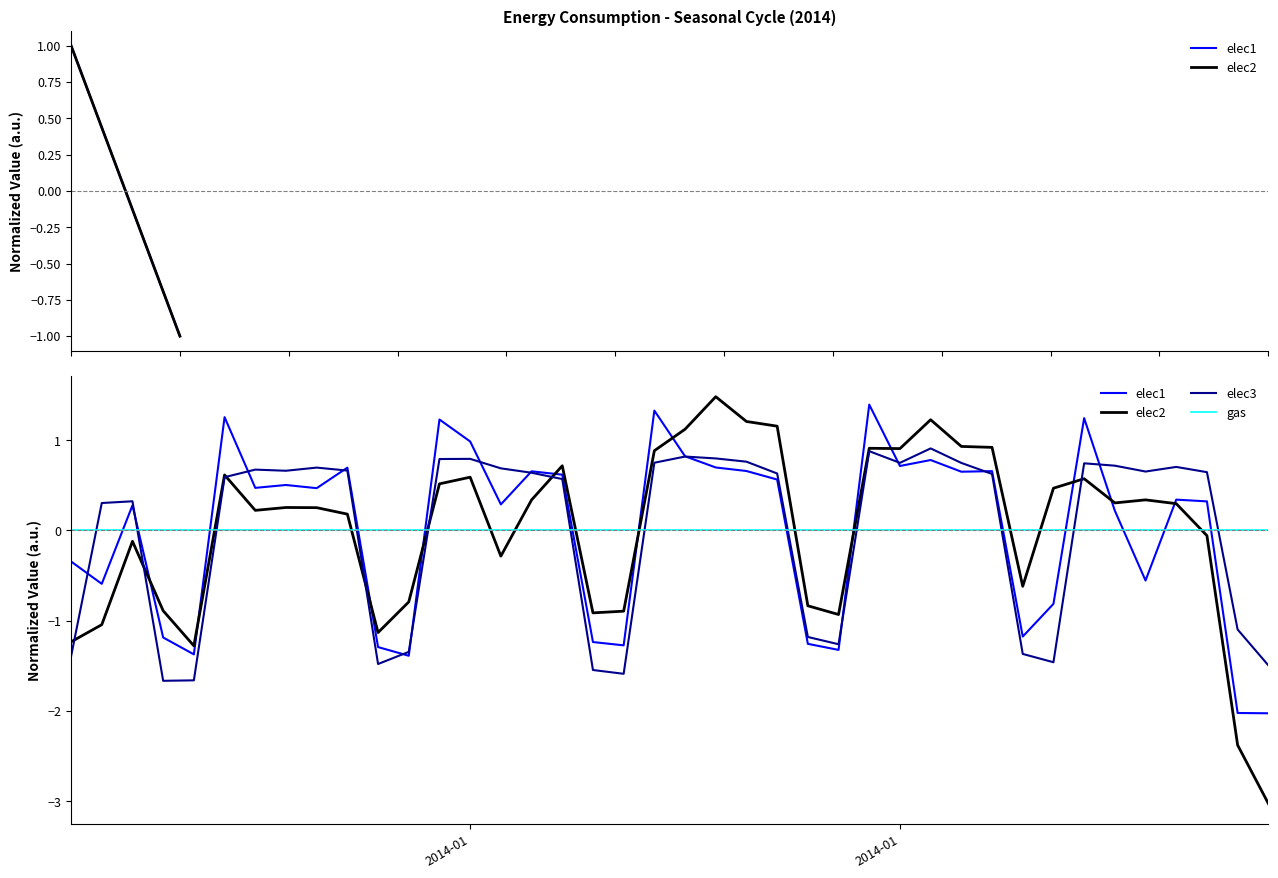

What is the maximum value shown in the chart?

1.5